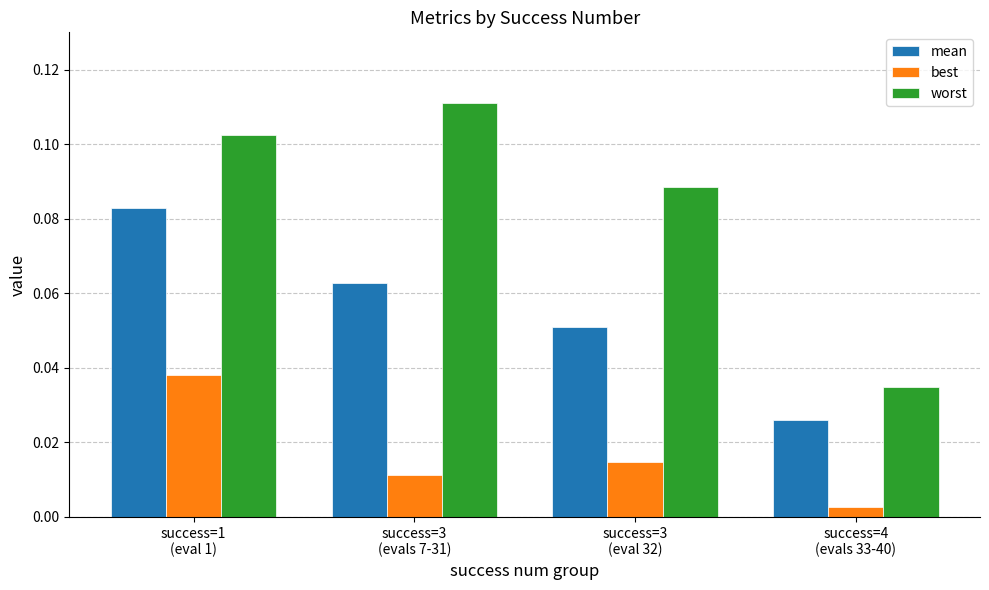

What is the label of the 2nd bar from the left?

success=3
(evals 7-31)